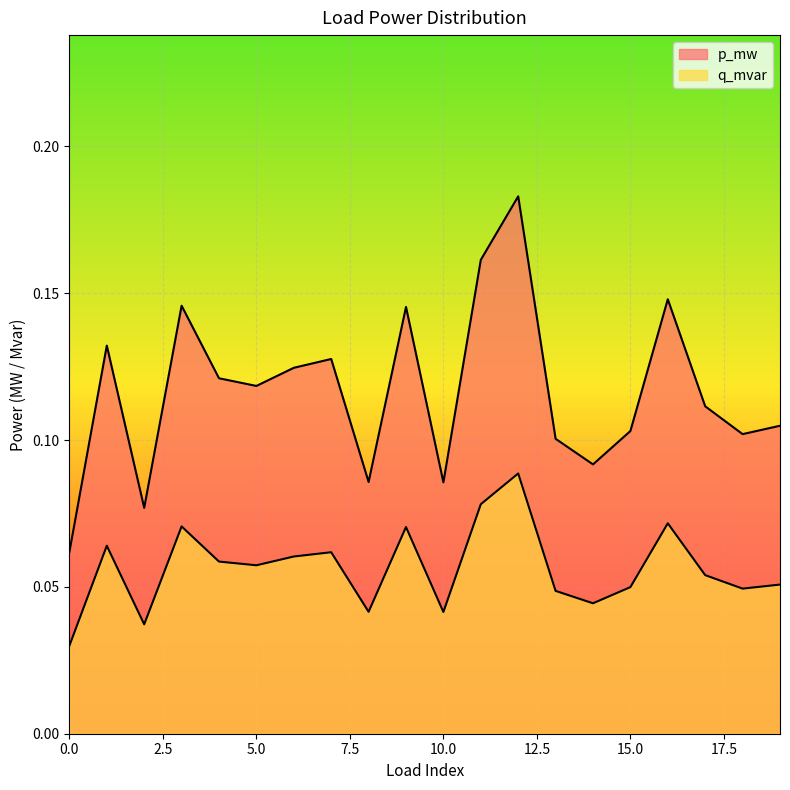

What value does the p_mw series have at 9?

0.1